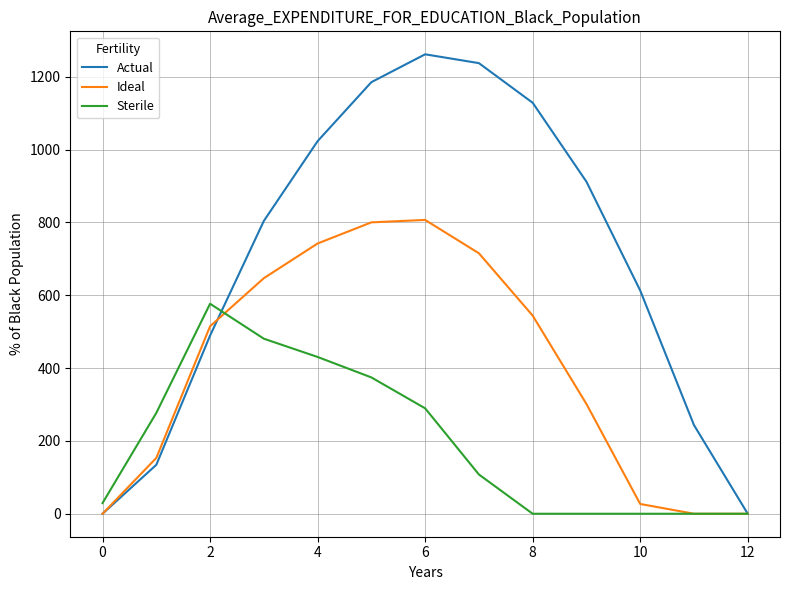

Which series has the largest range (max minus min)?

Actual